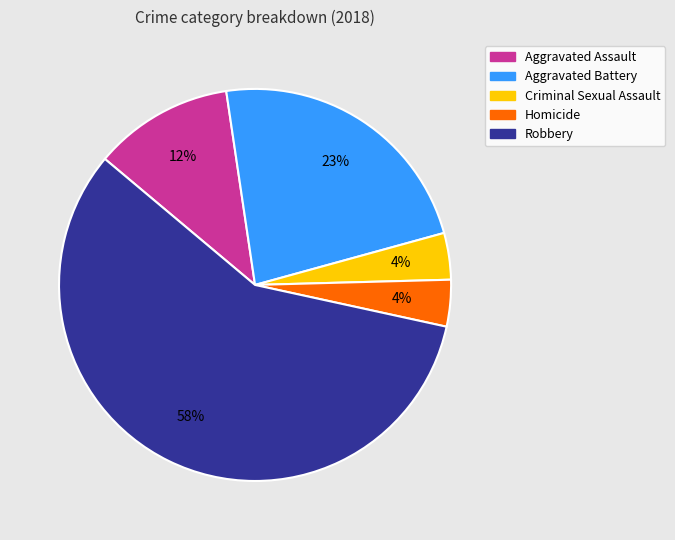

Approximately how many times larger is the value at Aggravated Assault compared to Aggravated Battery?

0.5